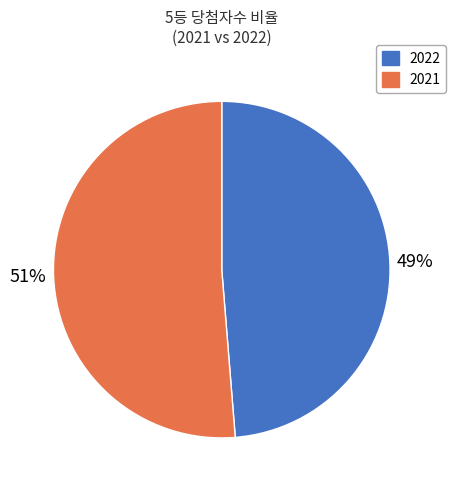

Between 2022 and 2021, which is larger?

2021